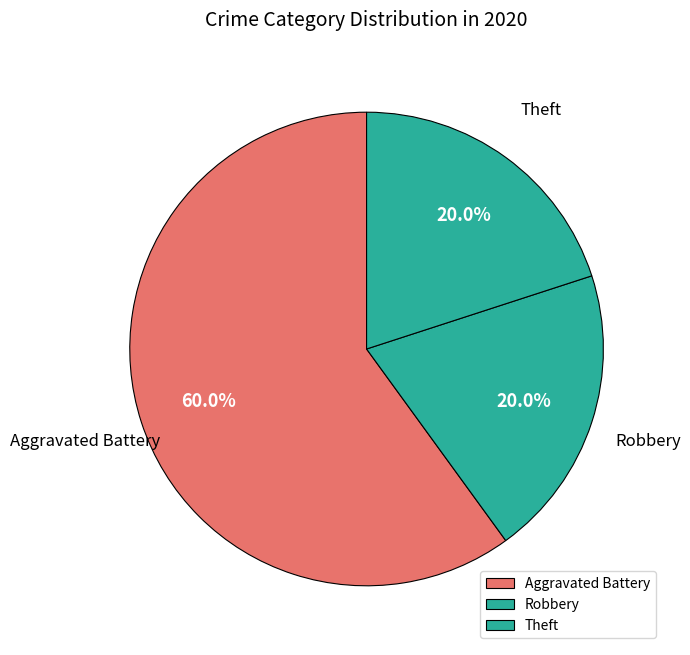

What percentage is NOT represented by Aggravated Battery?

40.0%